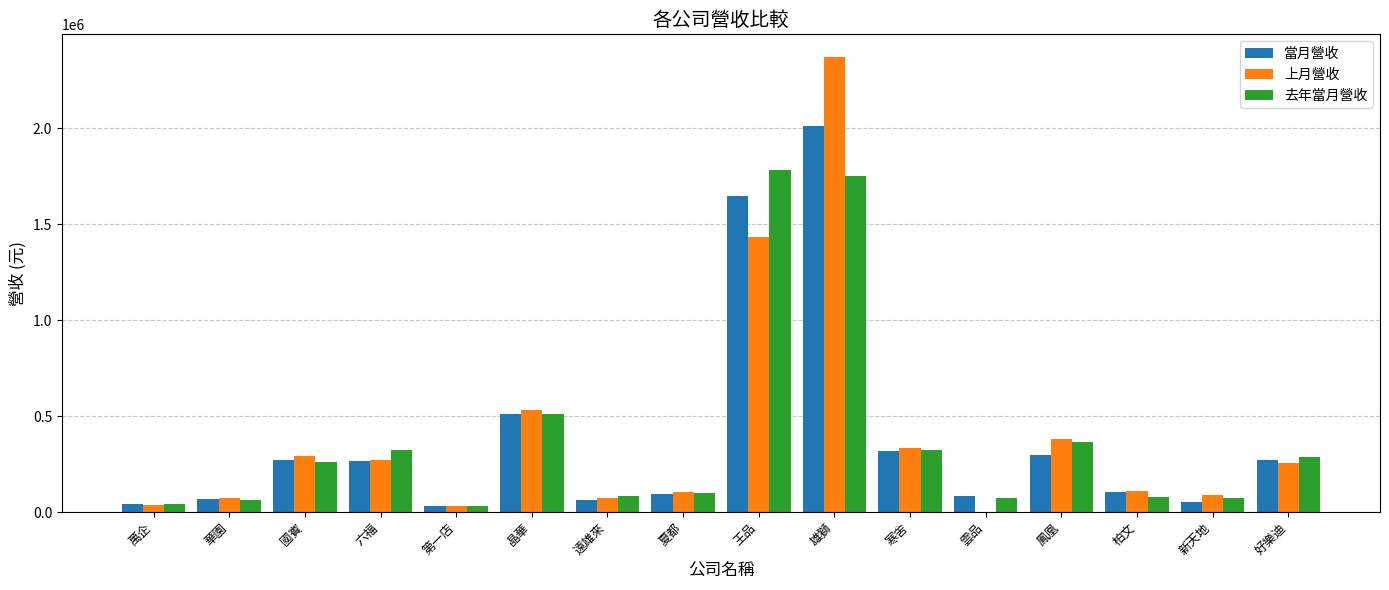

Are the bars grouped side by side (vs. stacked)?

Yes